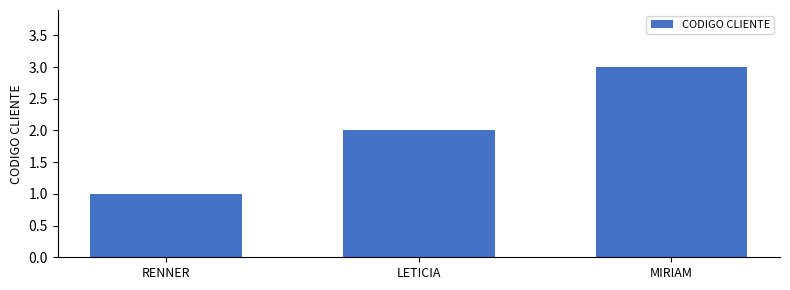

What is the difference between the maximum and minimum values?

2